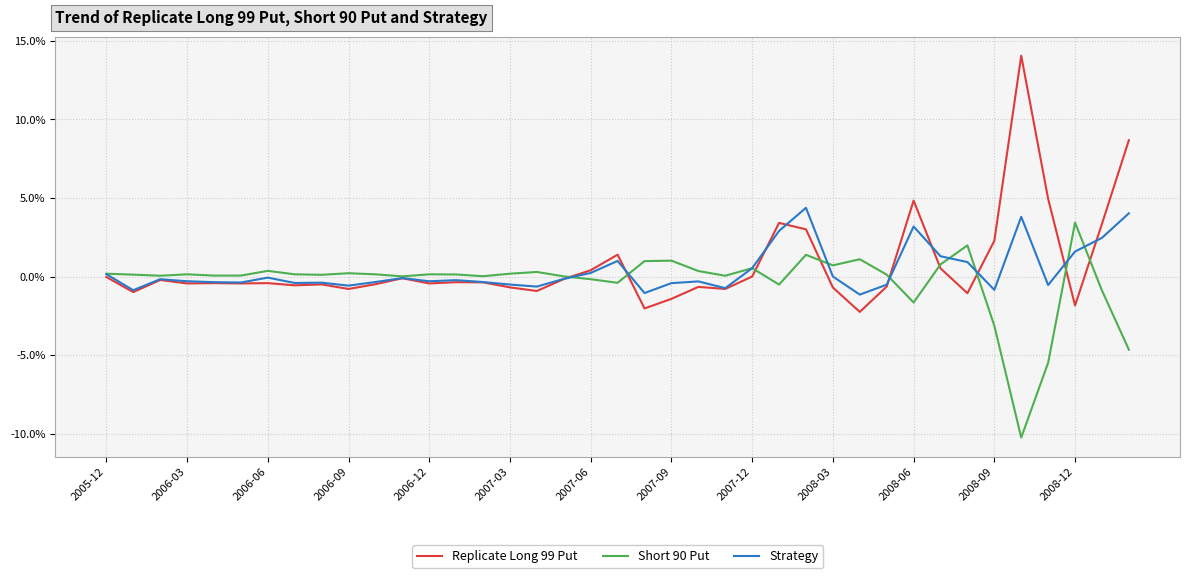

What is the minimum value for Replicate Long 99 Put?

-2.2